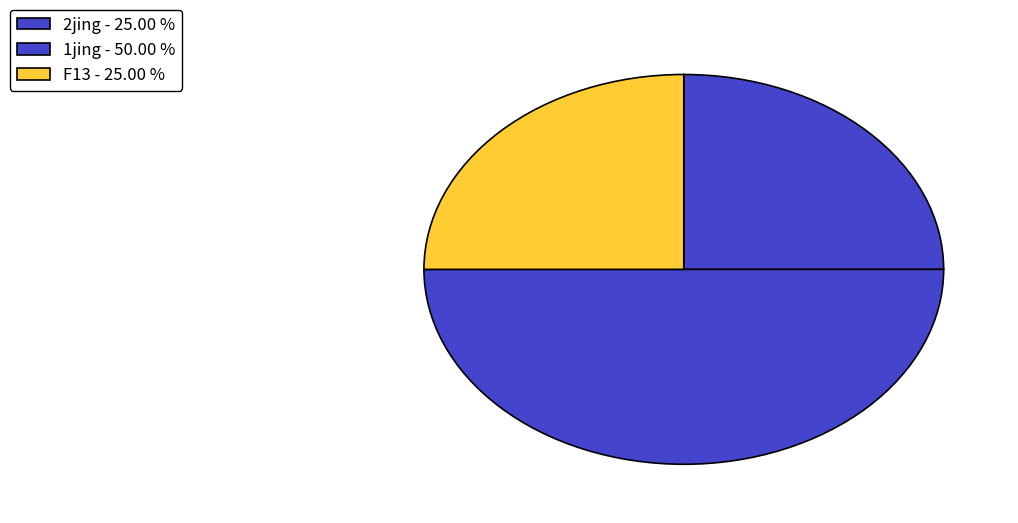

How many slices are in this pie chart?

3